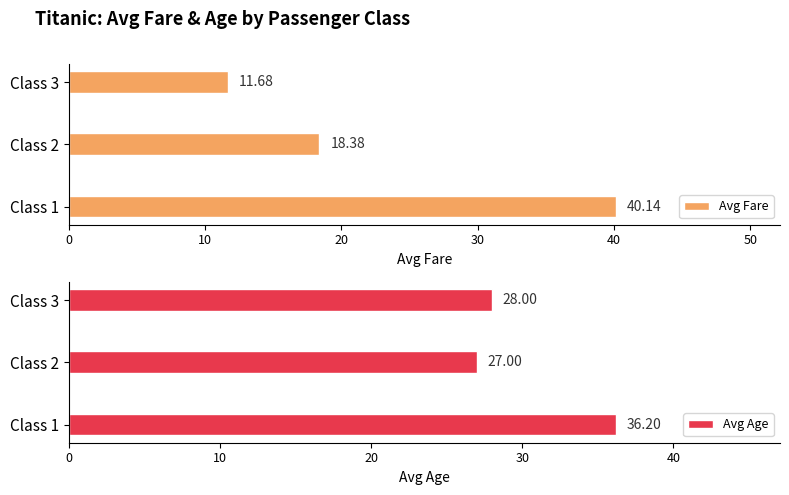

True or false: Avg Fare has a value of 40.1 at Class 1.

True